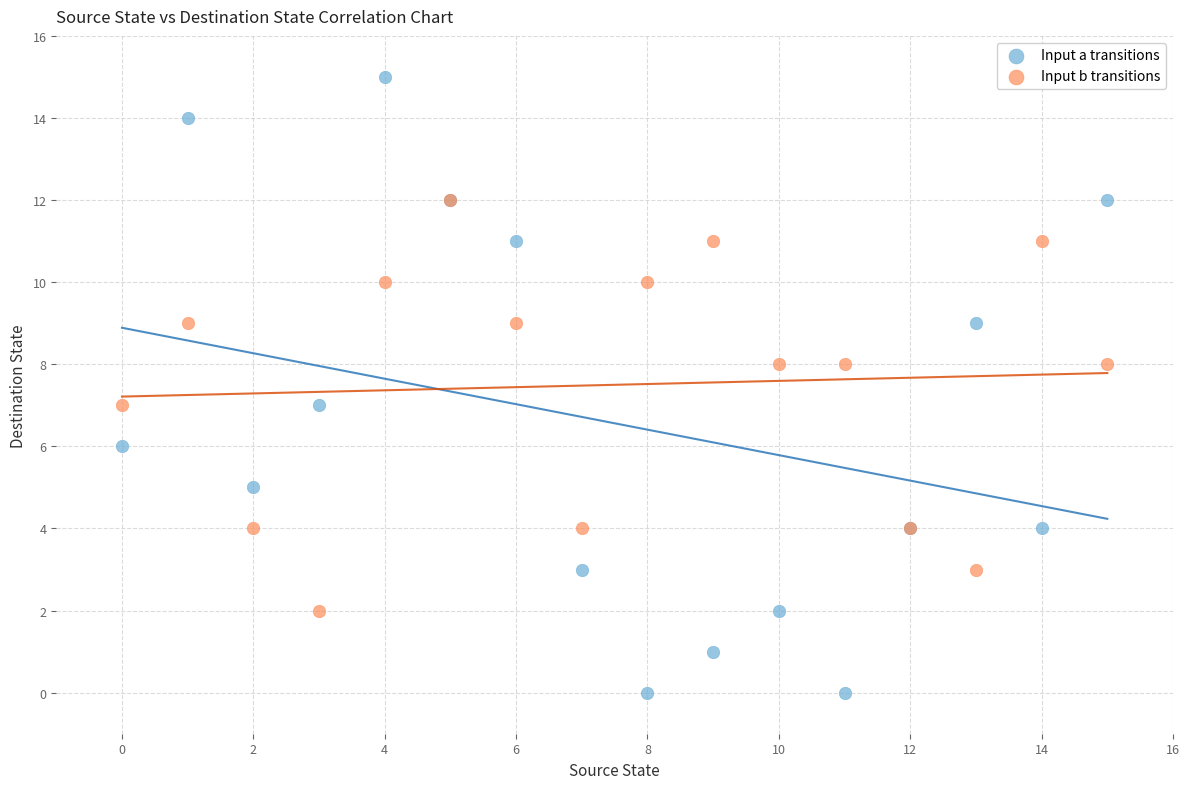

Which series reaches the maximum Y coordinate?

Input a transitions